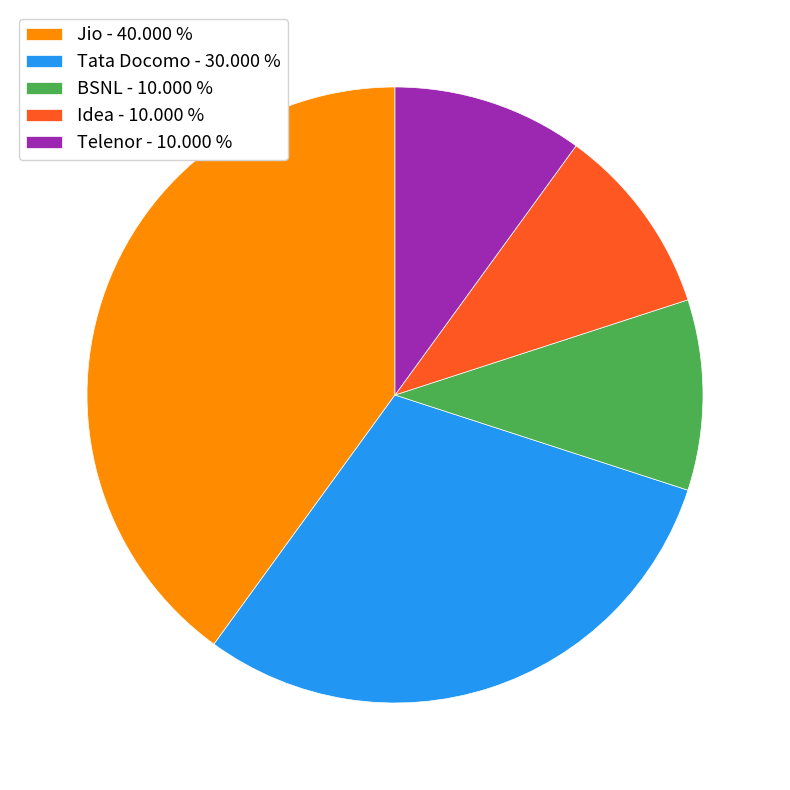

What is the largest slice in the pie chart?

Jio